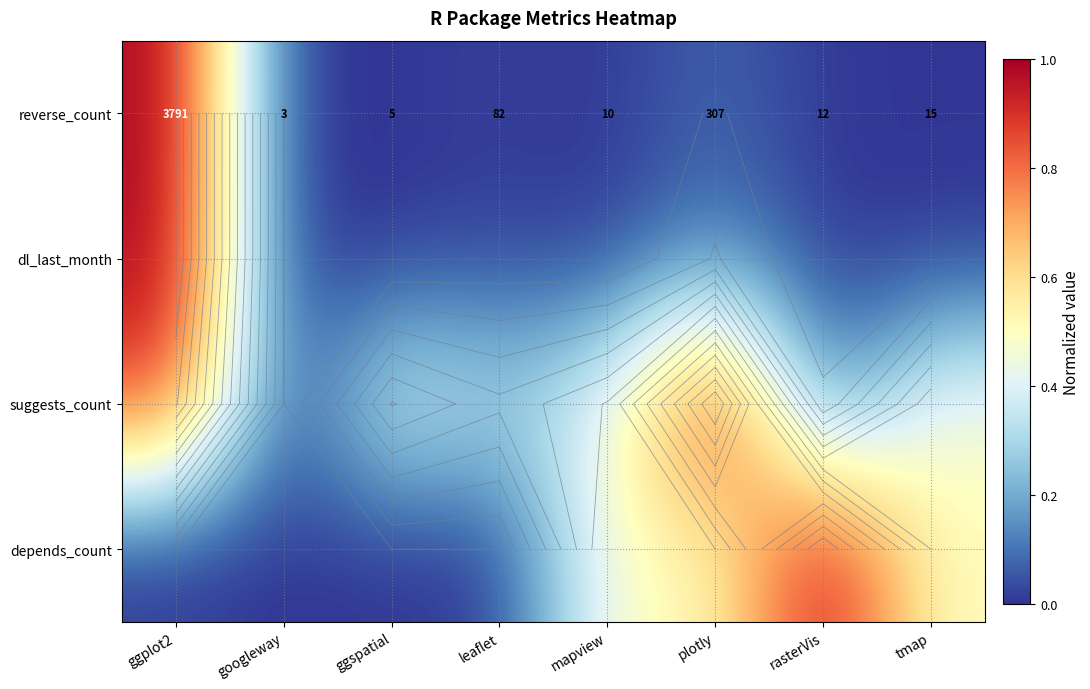

Is the value of suggests_count at googleway greater than the value of depends_count at googleway?

No